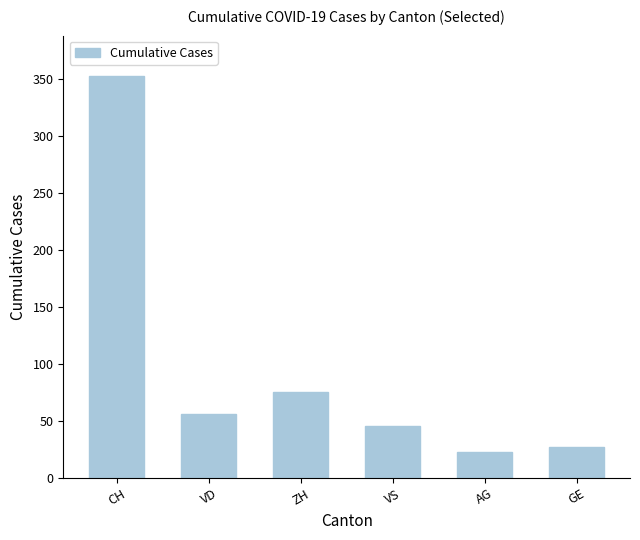

What is the sum of the values at AG and VD?

79